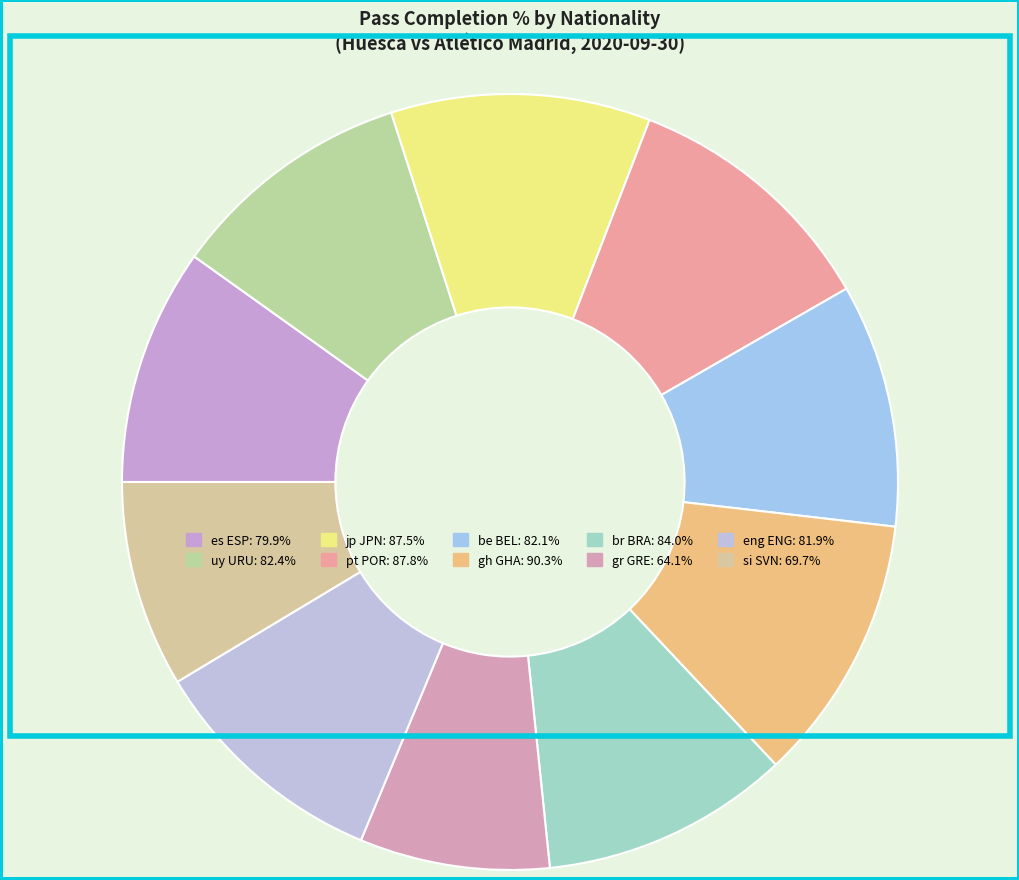

Is it true that pt POR is 11% of the pie?

True